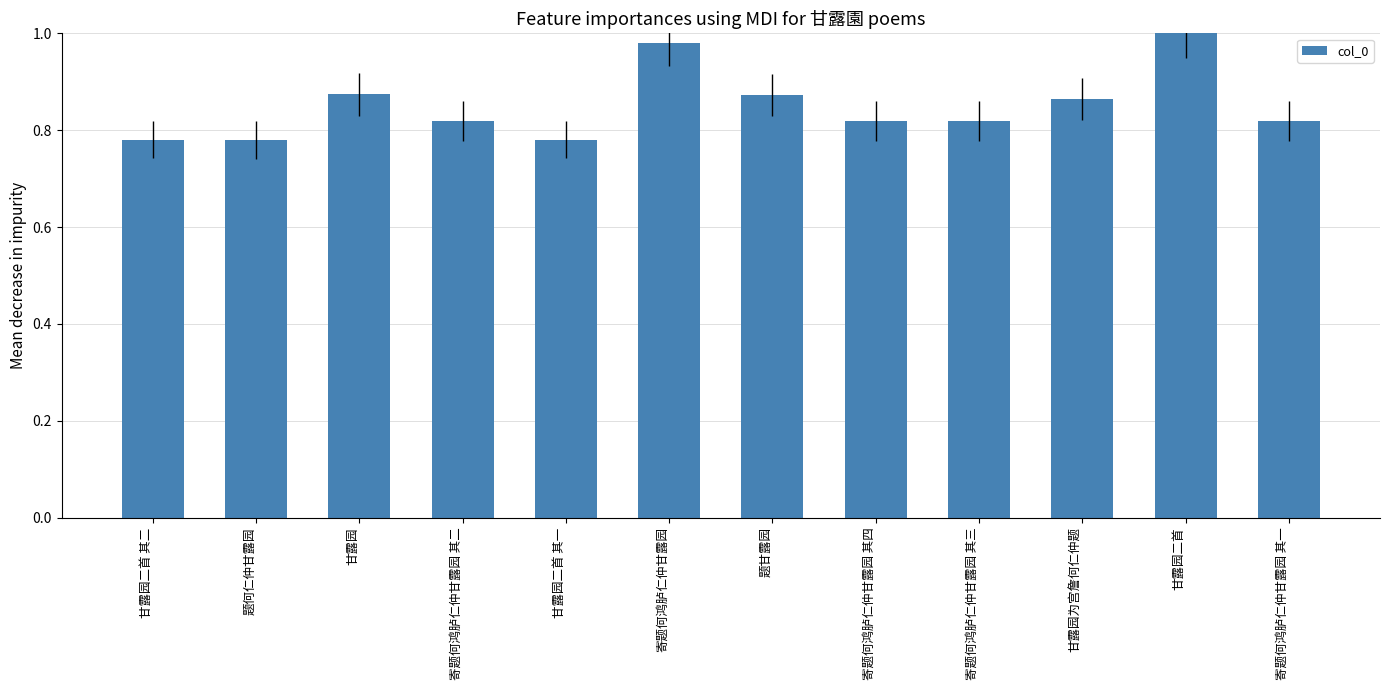

What is the difference between the maximum and minimum values?

0.2